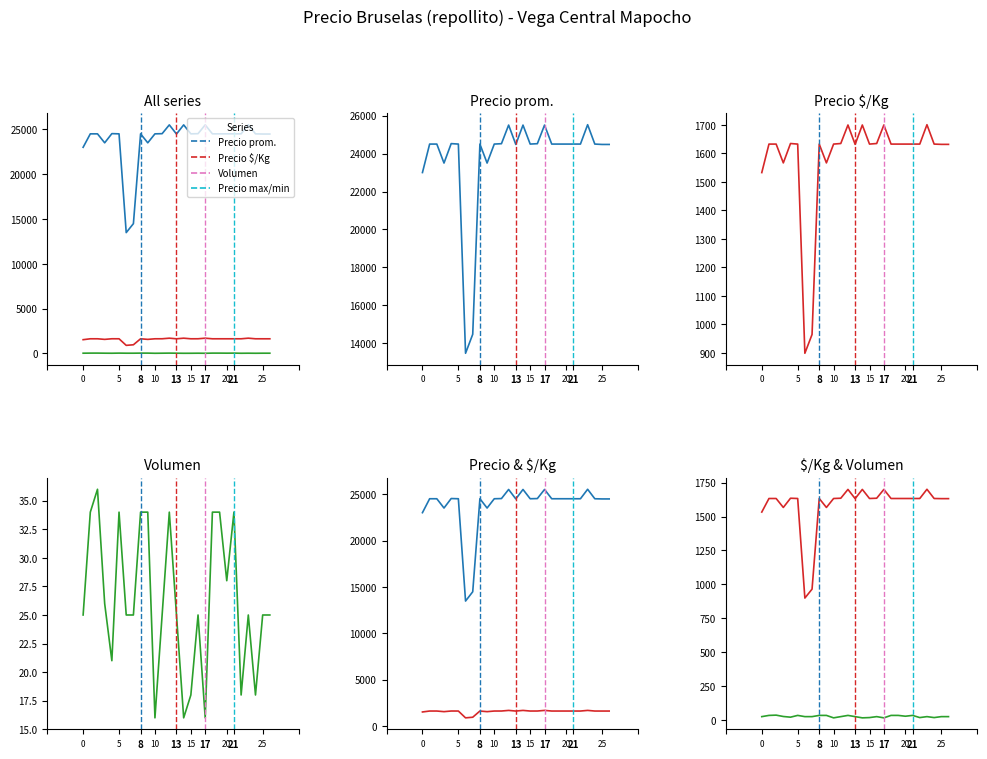

Is it true that Precio $/Kg equals 890 at 19?

False